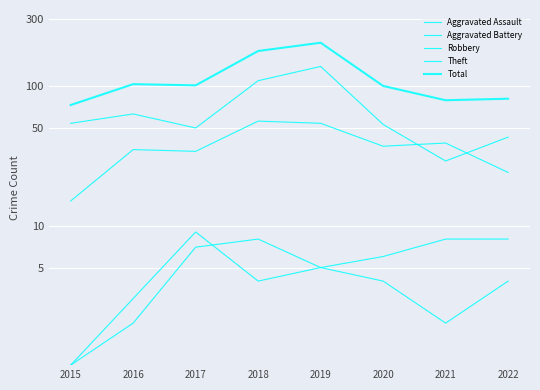

Where does the Total series first go above 101?

2016